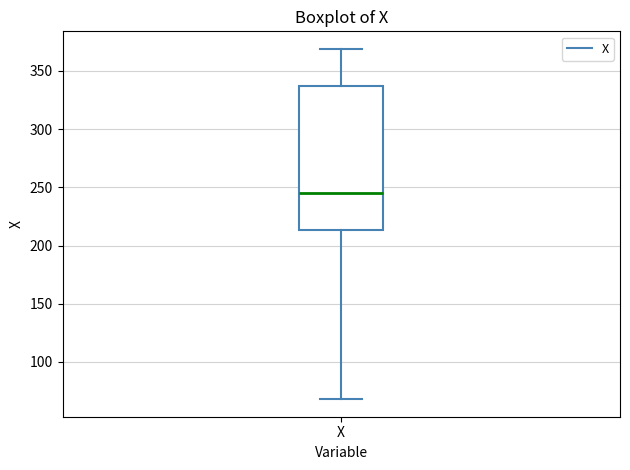

Where is the upper edge of the box for X on the y-axis? The values are not printed on the chart, so give them approximately, as read against the axis.

335